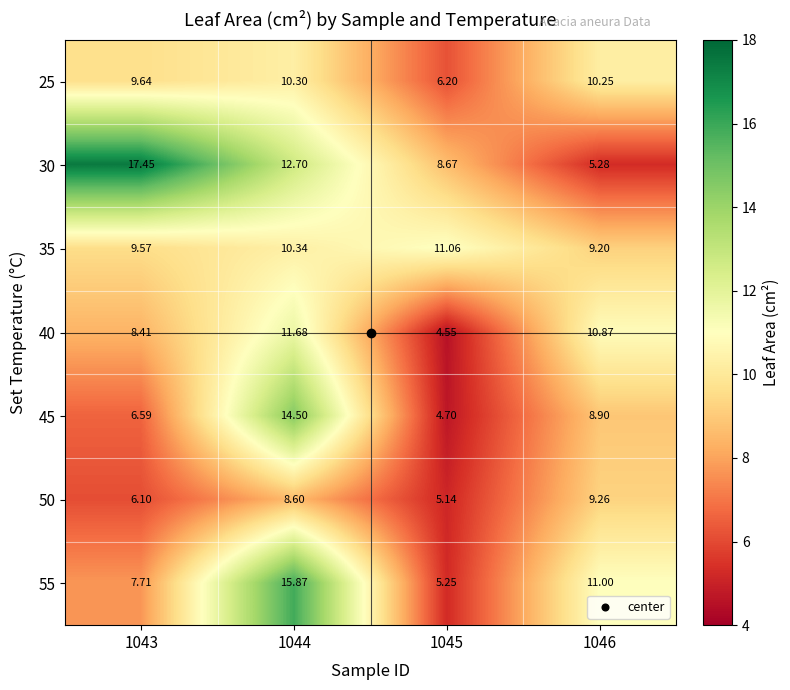

Is the value of 25 at 1046 greater than the value of 30 at 1044?

No